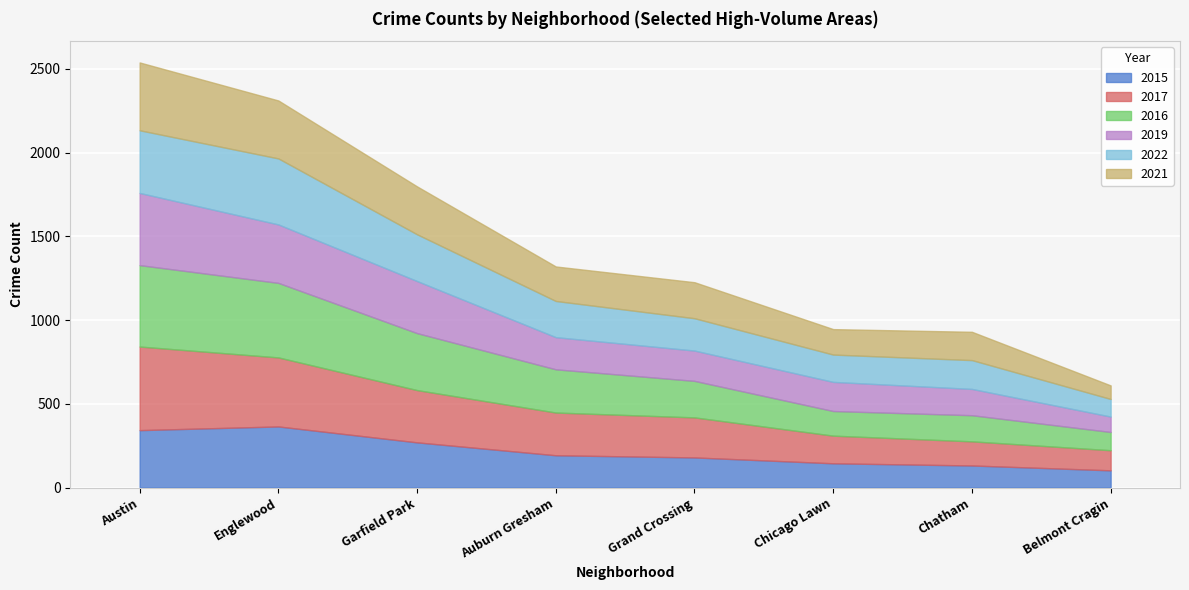

How many times do 2017 and 2021 cross each other?

2